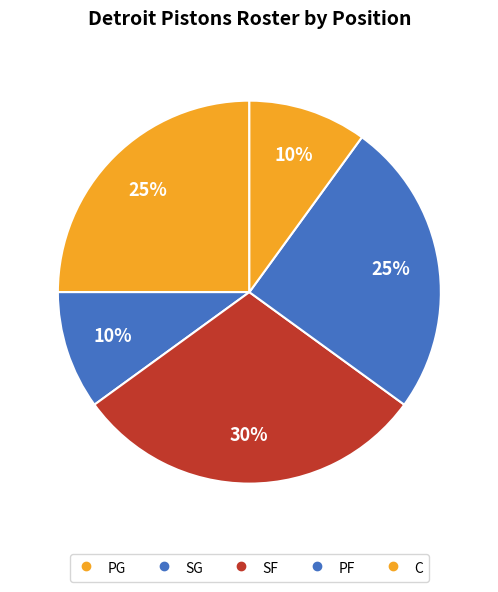

To the nearest percent, what is the average slice percentage?

20%